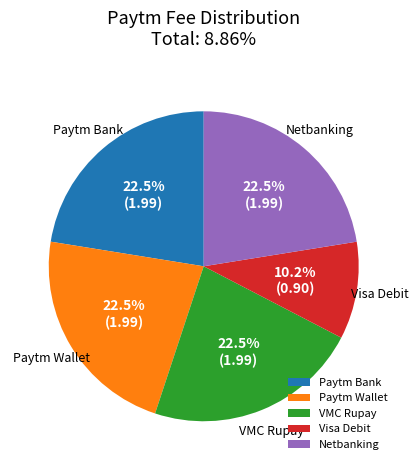

Does any single category account for the majority?

No